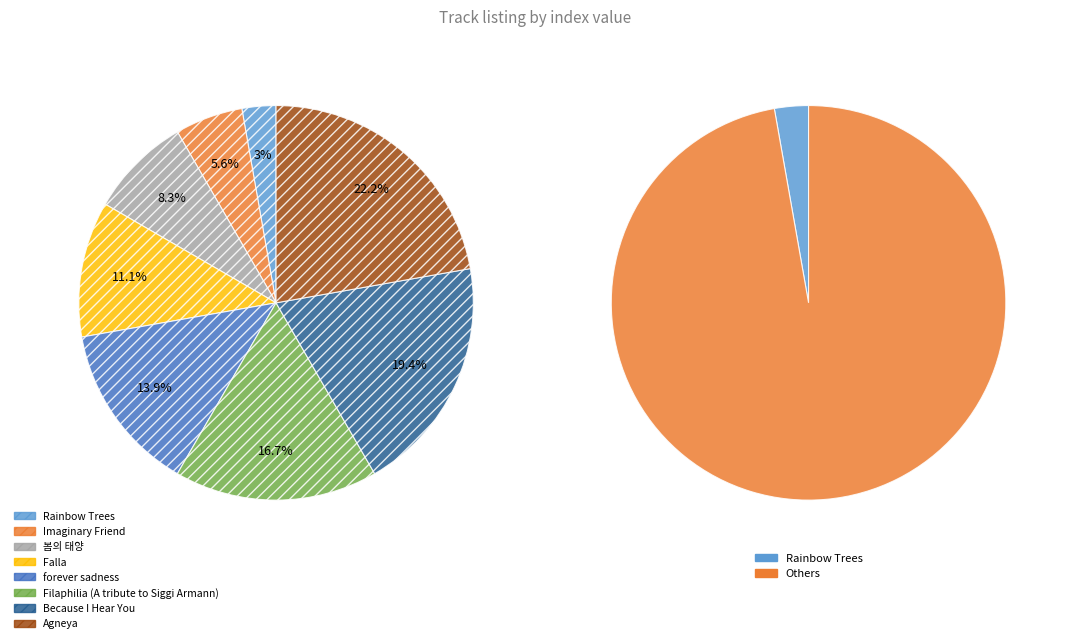

How many slices are in this pie chart?

8